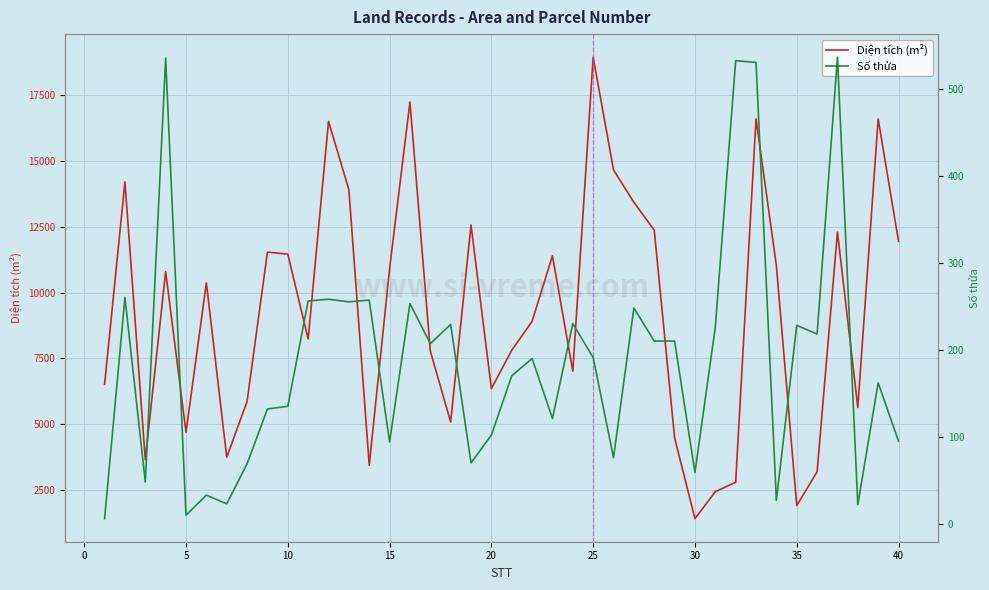

What is the lowest value of the Diện tích (m²) series?

1410.2